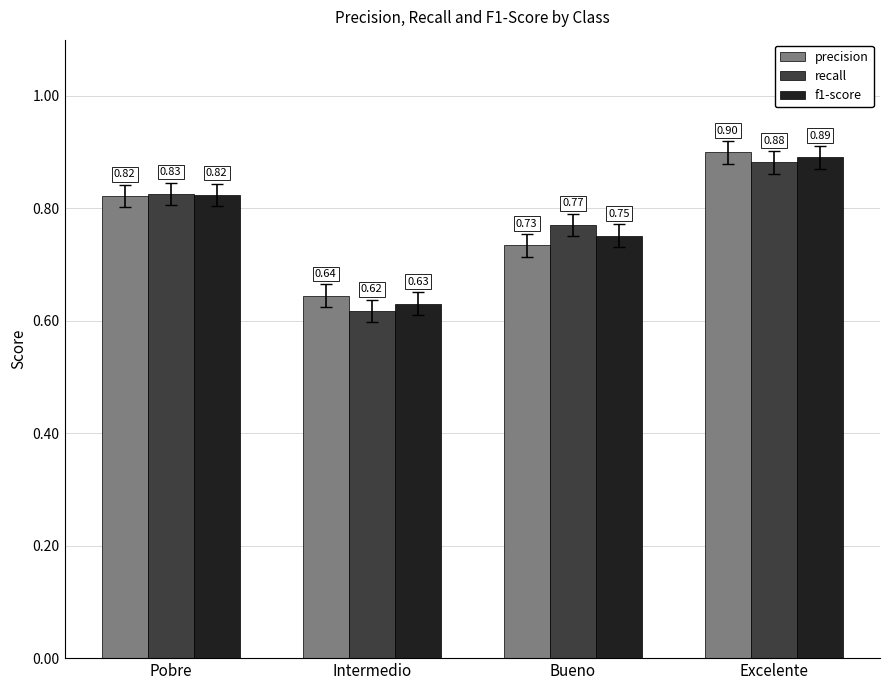

Rank the categories by f1-score value from lowest to highest.

Intermedio, Bueno, Pobre, Excelente